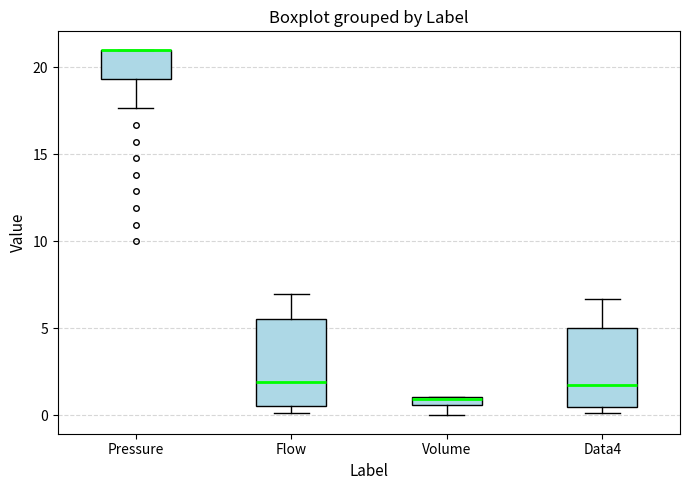

Where does the upper whisker of the box for Flow end on the y-axis? The values are not printed on the chart, so give them approximately, as read against the axis.

7.0